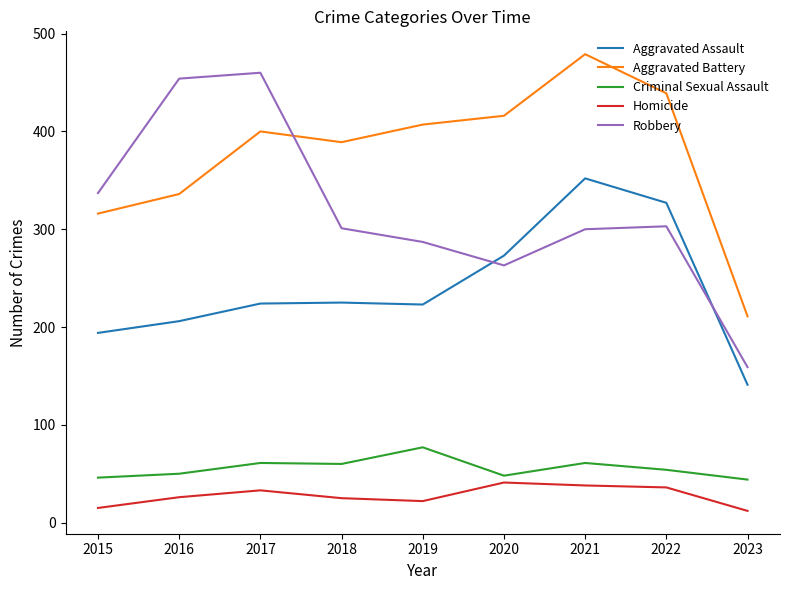

How many distinct data groups are displayed?

5